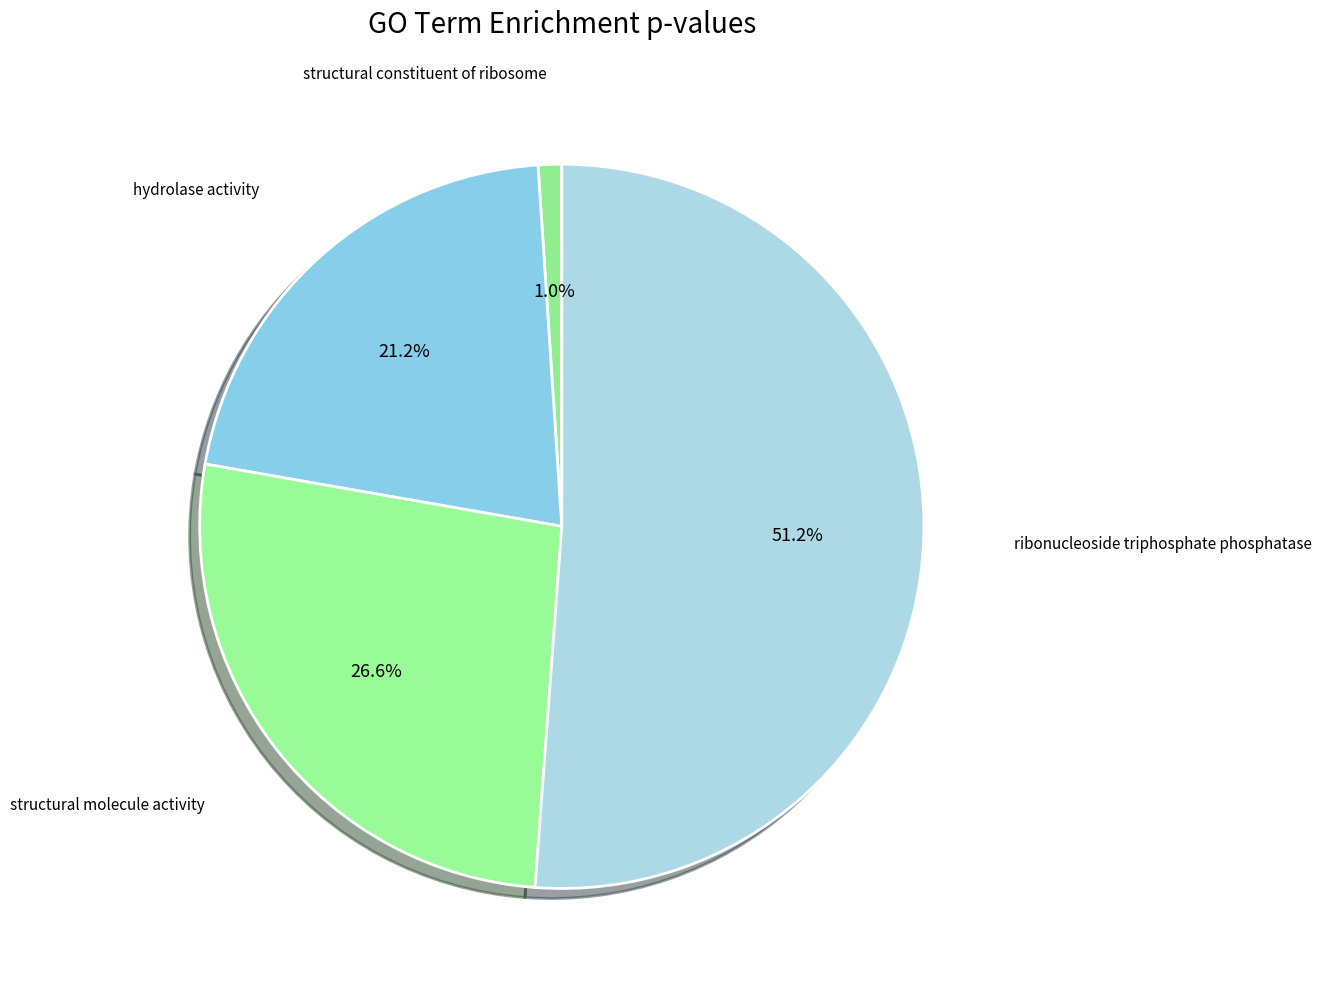

Count the number of slices in the pie.

4